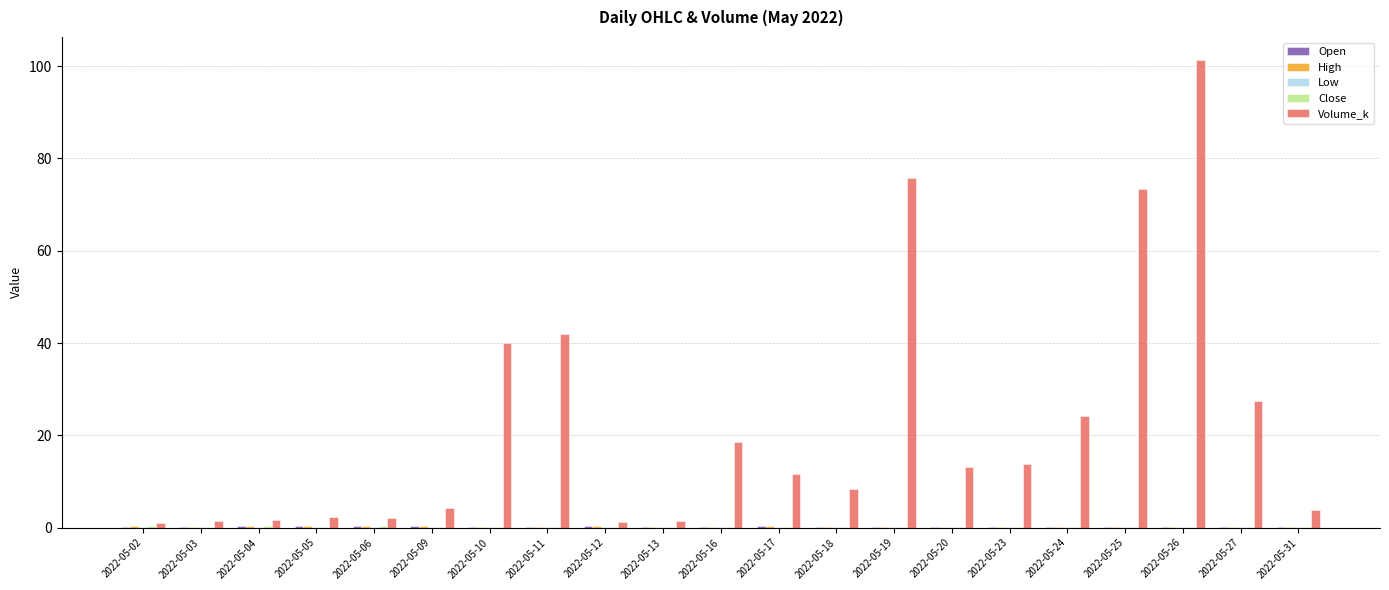

Are the bars horizontal?

No